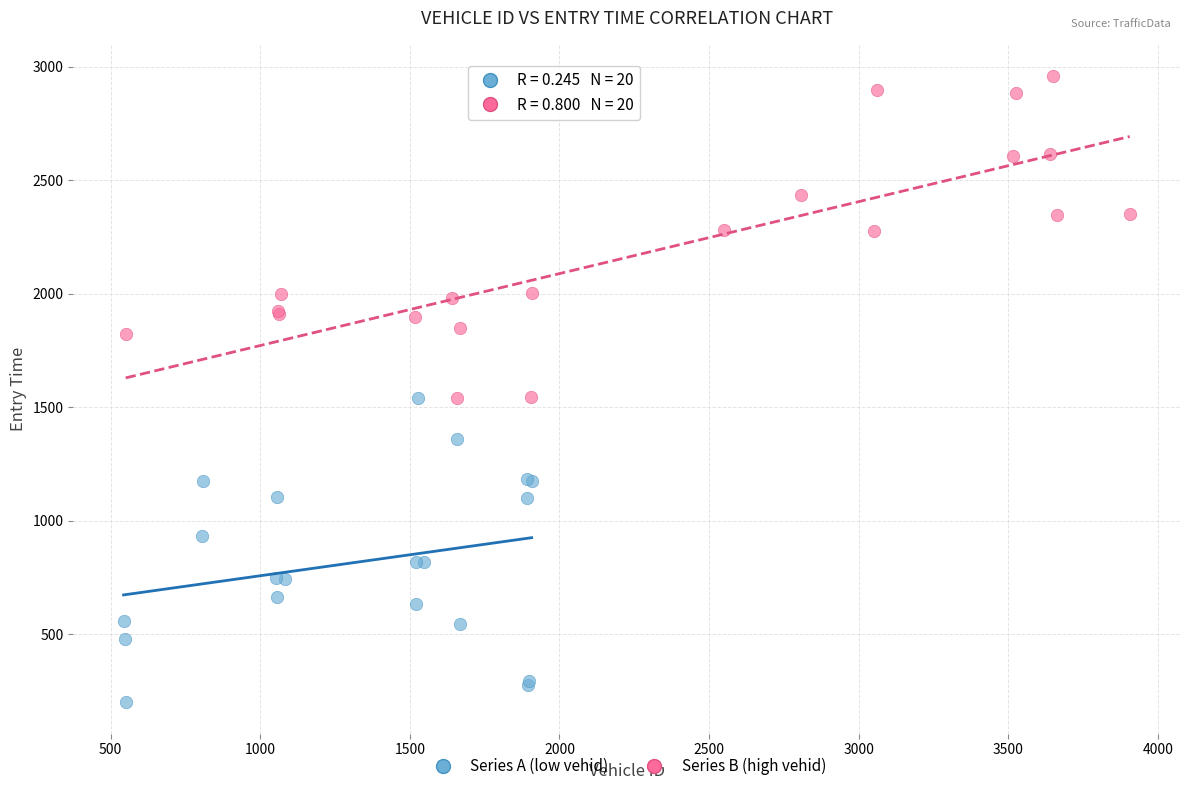

Which series reaches the maximum Y coordinate?

Series B (high vehid)